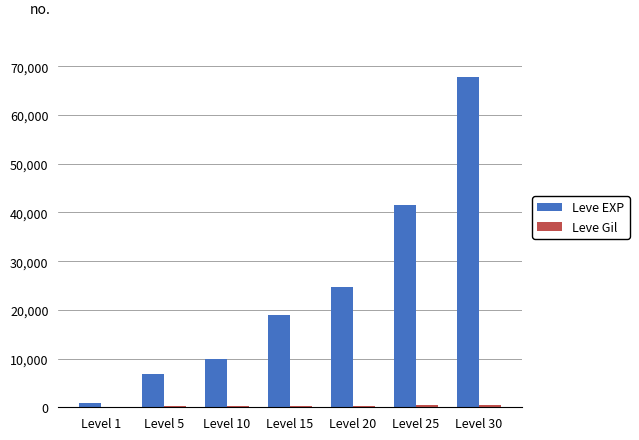

What is the maximum value shown in the chart?

67730